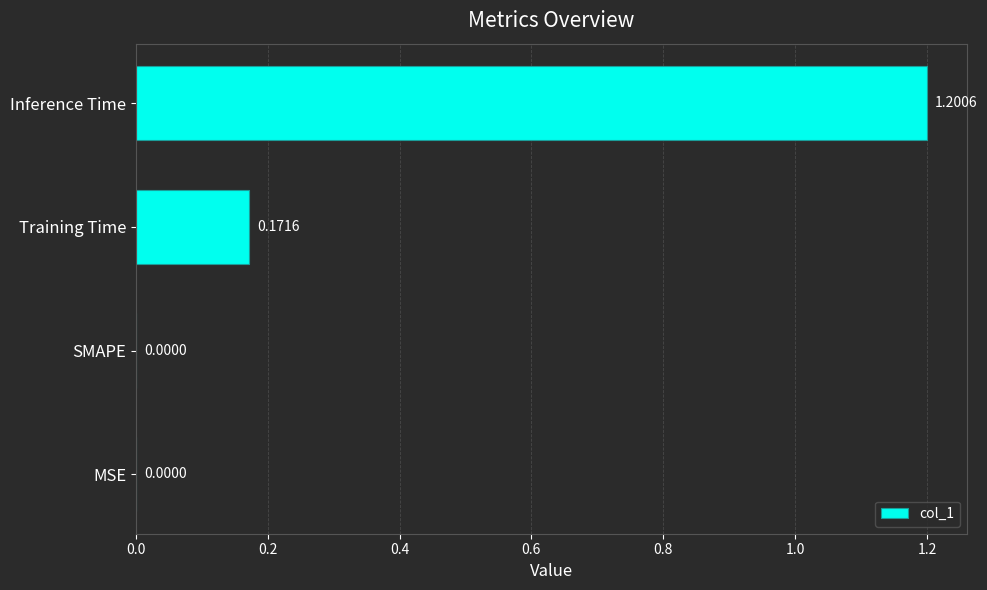

What is the sum of the values at MSE and Inference Time?

1.2